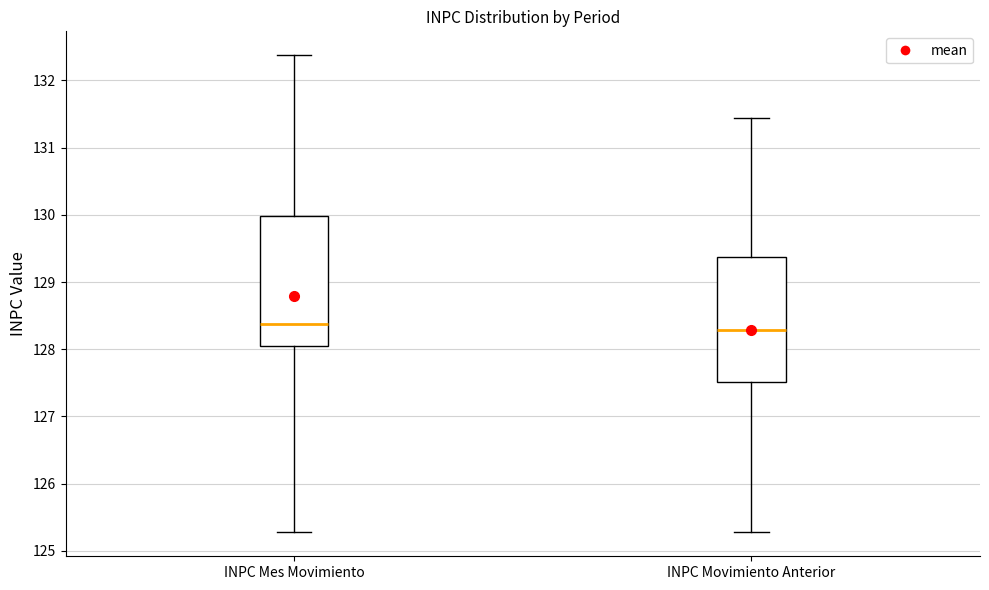

Reading left to right, read every box against the y-axis: the position of its median line, the range the box covers, and the ends of its whiskers. The values are not printed on the chart, so give them approximately, as read against the axis.

INPC Mes Movimiento: median 128.4, box 128.1 to 130.0, whiskers 125.3 to 132.4
INPC Movimiento Anterior: median 128.3, box 127.5 to 129.4, whiskers 125.3 to 131.4